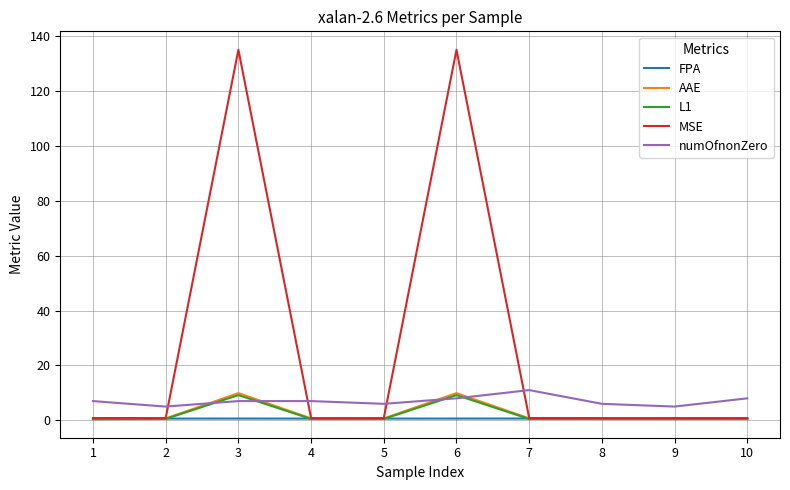

True or false: FPA has a value of 0.6 at 6.

True